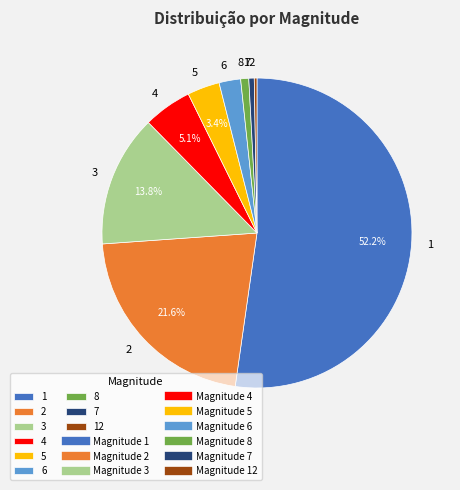

What is the largest slice in the pie chart?

1